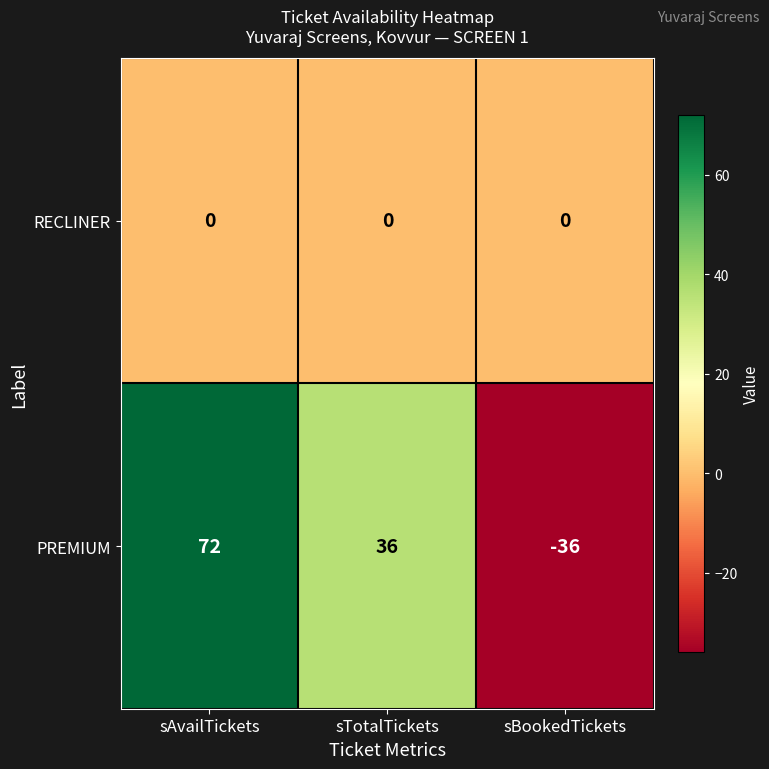

Count the number of categories in the chart.

3